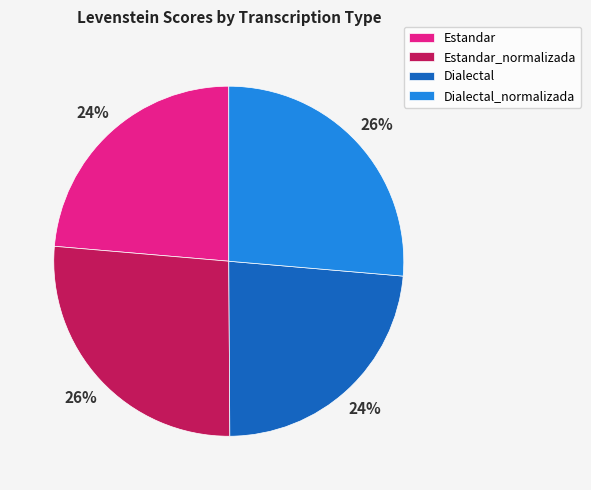

Is there any slice that represents more than half of the pie?

No